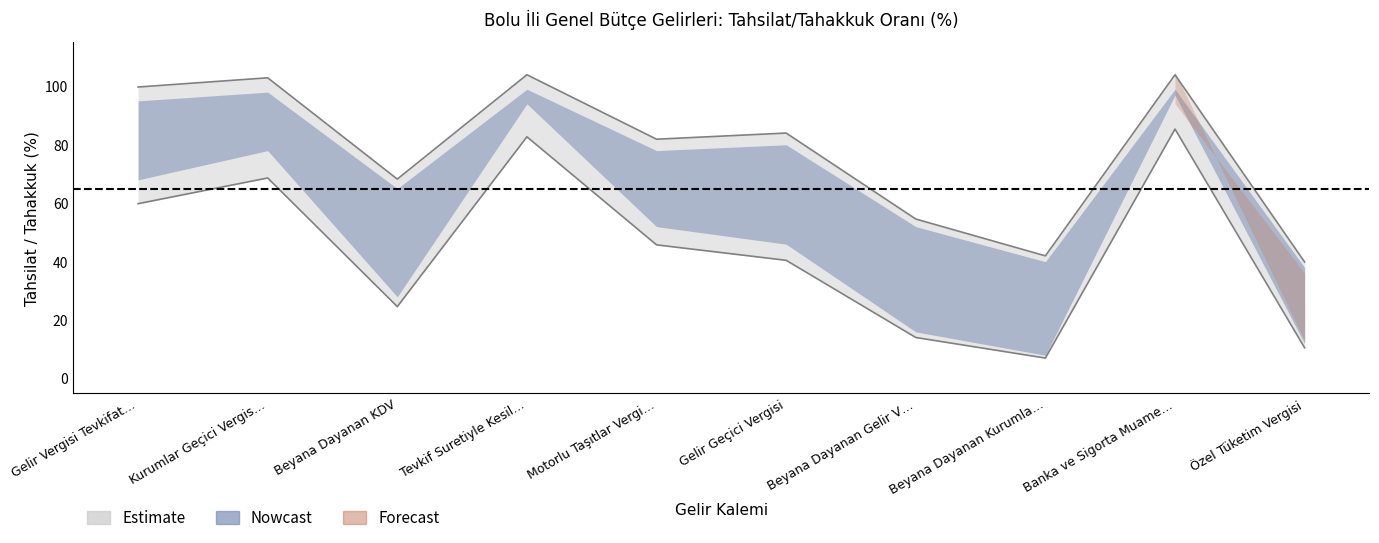

Where is the first local minimum for Tahakkuk (Bin TL scaled)?

Beyana Dayanan KDV